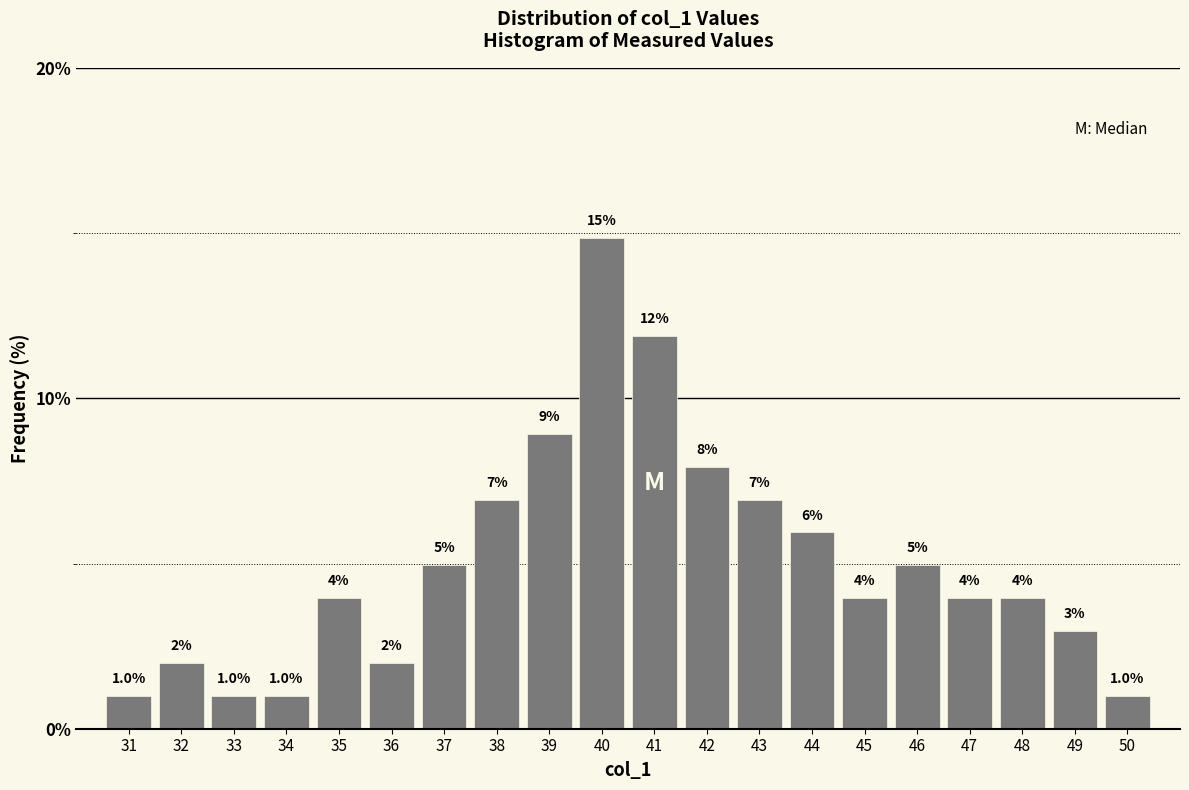

Which category has the highest value across all series?

40